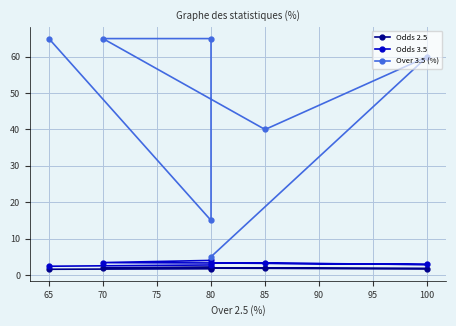

Rank the series at 80 from lowest to highest value.

Odds 2.5, Odds 3.5, Over 3.5 (%)